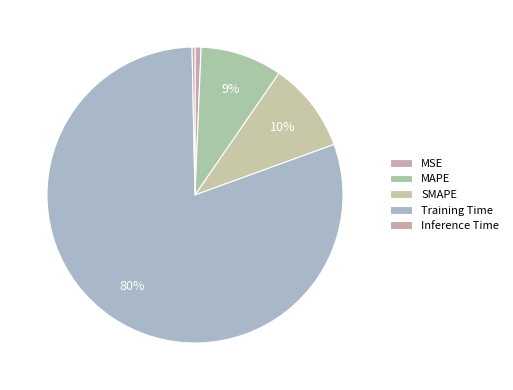

What percentage is the SMAPE slice, to the nearest percent?

10%